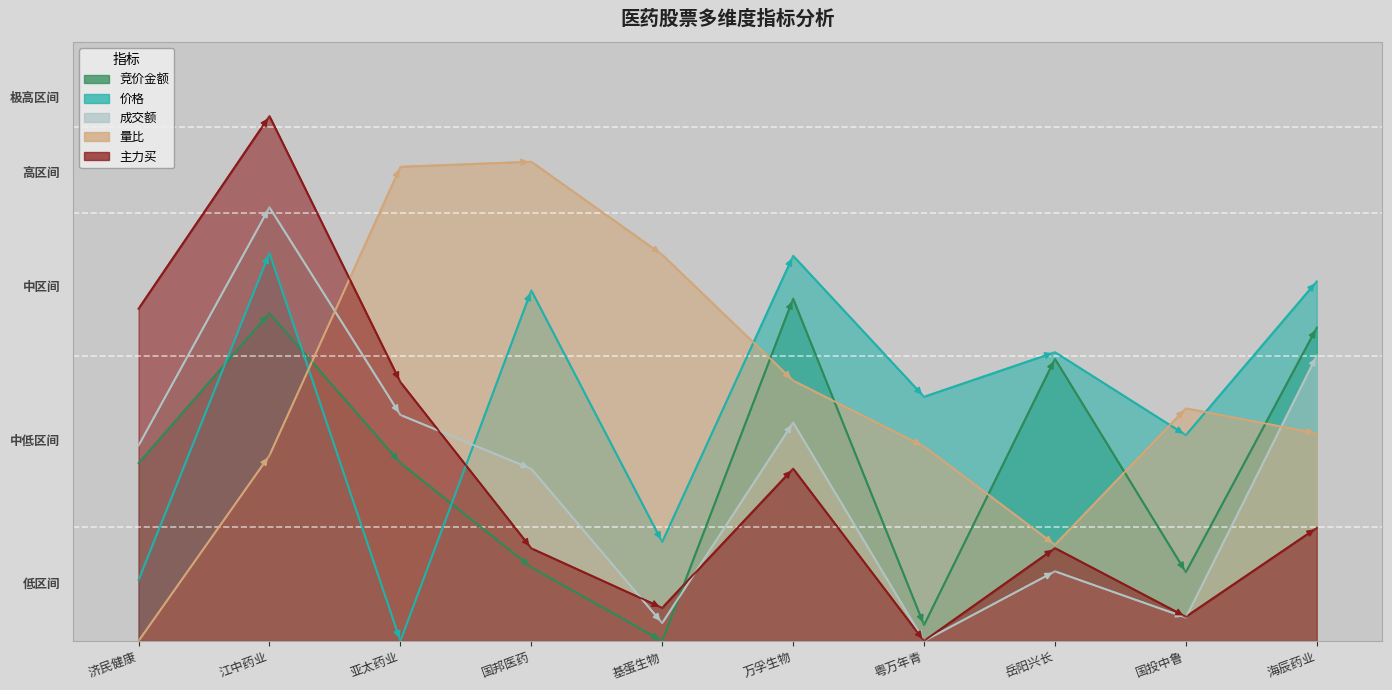

Between 基蛋生物 and 国投中鲁, which series saw the biggest shift?

量比